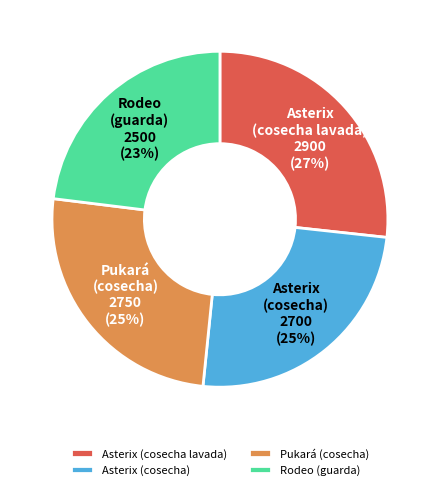

Which slice is the smallest?

Rodeo (guarda)